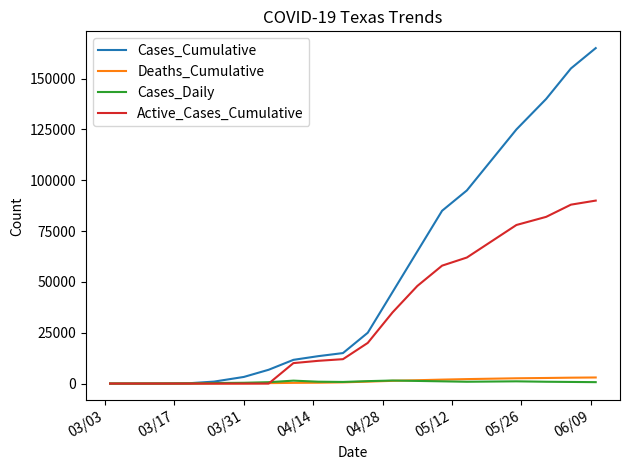

What is the greatest value displayed?

165000